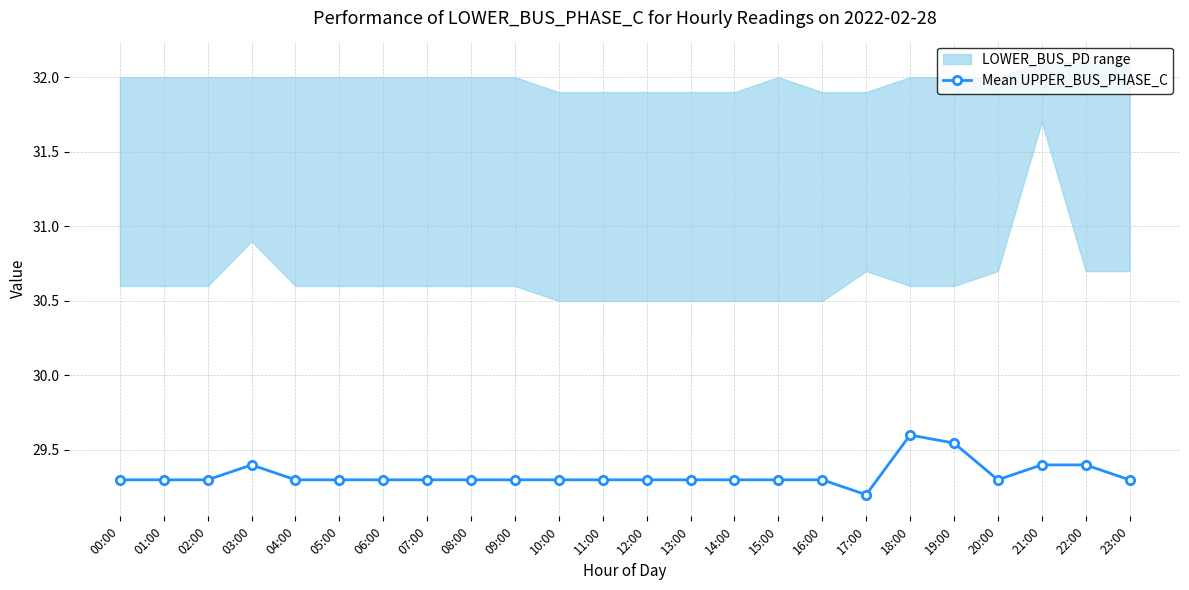

List the labels in order of value, smallest first.

17:00, 00:00, 01:00, 02:00, 04:00, 05:00, 06:00, 07:00, 08:00, 09:00, 10:00, 11:00, 12:00, 13:00, 14:00, 15:00, 16:00, 20:00, 23:00, 03:00, 21:00, 22:00, 19:00, 18:00